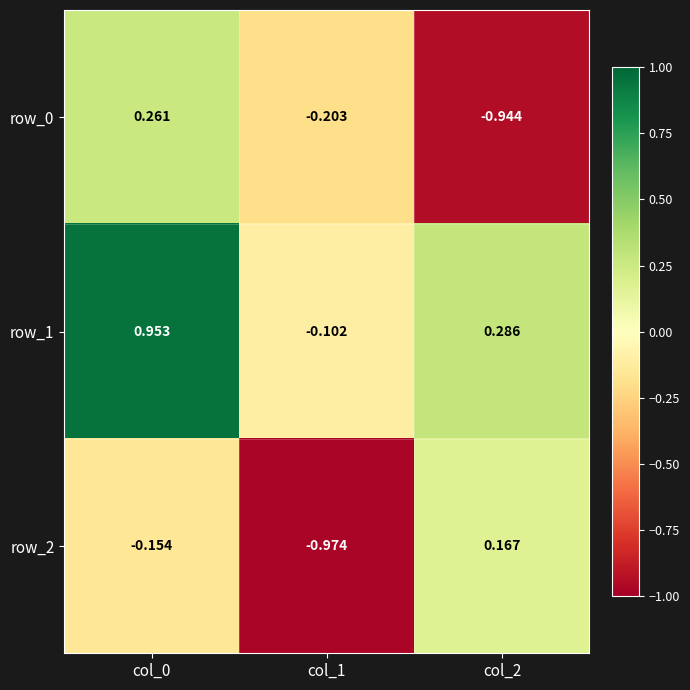

Which category has the highest value in the row_2 series?

col_2